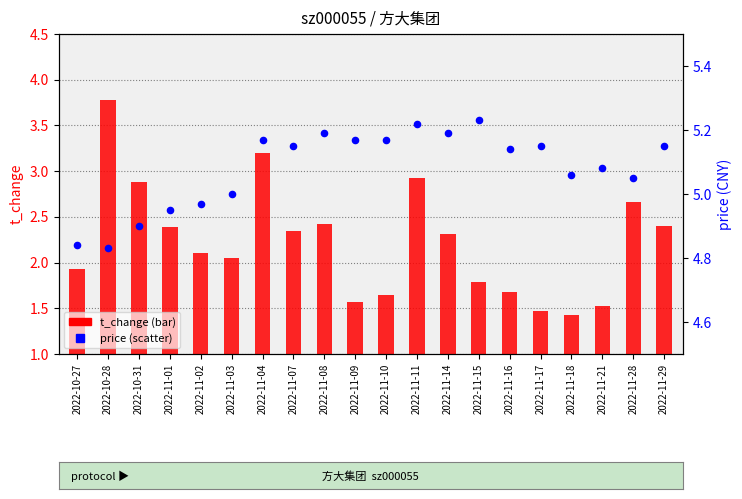

At how many categories does at least one series exceed 1?

20